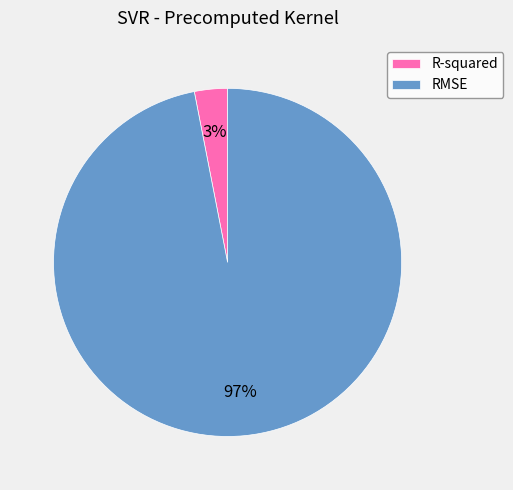

To the nearest percent, what percentage of the pie is R-squared?

3%